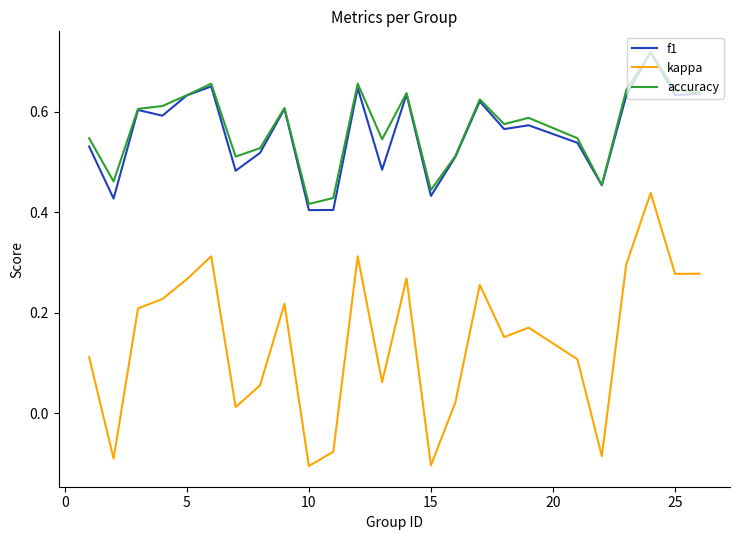

True or false: kappa and accuracy intersect in this chart.

False